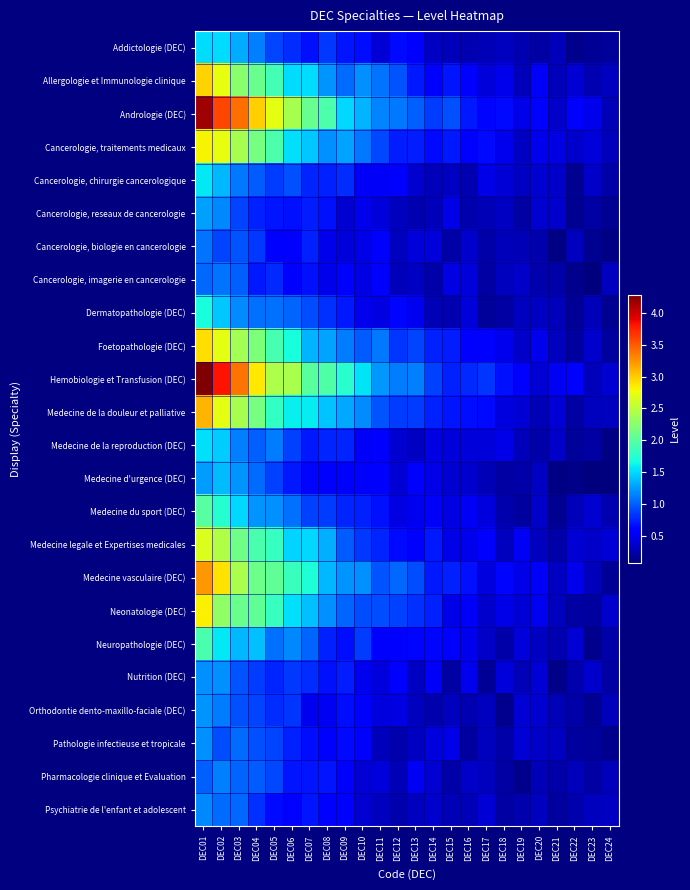

Reading left to right, list all the values displayed in this chart.

Addictologie (DEC): DEC01=1.5	DEC02=1.5	DEC03=1.3	DEC04=1.1	DEC05=0.9	DEC06=0.8	DEC07=0.7	DEC08=0.8	DEC09=0.7	DEC10=0.7	DEC11=0.4	DEC12=0.6	DEC13=0.6	DEC14=0.3	DEC15=0.3	DEC16=0.3	DEC17=0.3	DEC18=0.3	DEC19=0.3	DEC20=0.2	DEC21=0.3	DEC22=0.1	DEC23=0.2	DEC24=0.2
Allergologie et Immunologie clinique: DEC01=3.0	DEC02=2.7	DEC03=2.3	DEC04=2.1	DEC05=1.9	DEC06=1.5	DEC07=1.5	DEC08=1.2	DEC09=1.1	DEC10=1.2	DEC11=1.1	DEC12=1.0	DEC13=0.7	DEC14=0.6	DEC15=0.7	DEC16=0.6	DEC17=0.4	DEC18=0.5	DEC19=0.3	DEC20=0.5	DEC21=0.3	DEC22=0.4	DEC23=0.3	DEC24=0.3
Andrologie (DEC): DEC01=4.2	DEC02=3.6	DEC03=3.4	DEC04=3.0	DEC05=2.7	DEC06=2.4	DEC07=2.1	DEC08=1.9	DEC09=1.5	DEC10=1.4	DEC11=1.2	DEC12=1.1	DEC13=1.0	DEC14=0.9	DEC15=0.9	DEC16=0.7	DEC17=0.6	DEC18=0.6	DEC19=0.5	DEC20=0.6	DEC21=0.4	DEC22=0.6	DEC23=0.5	DEC24=0.3
Cancerologie, traitements medicaux: DEC01=2.8	DEC02=2.7	DEC03=2.4	DEC04=2.2	DEC05=1.9	DEC06=1.5	DEC07=1.4	DEC08=1.2	DEC09=1.3	DEC10=1.1	DEC11=0.9	DEC12=0.7	DEC13=0.7	DEC14=0.7	DEC15=0.7	DEC16=0.6	DEC17=0.6	DEC18=0.5	DEC19=0.3	DEC20=0.5	DEC21=0.5	DEC22=0.4	DEC23=0.4	DEC24=0.3
Cancerologie, chirurgie cancerologique: DEC01=1.6	DEC02=1.4	DEC03=1.1	DEC04=1.0	DEC05=0.9	DEC06=0.9	DEC07=0.8	DEC08=0.7	DEC09=0.8	DEC10=0.5	DEC11=0.5	DEC12=0.6	DEC13=0.4	DEC14=0.3	DEC15=0.3	DEC16=0.3	DEC17=0.5	DEC18=0.4	DEC19=0.3	DEC20=0.4	DEC21=0.4	DEC22=0.2	DEC23=0.4	DEC24=0.2
Cancerologie, reseaux de cancerologie: DEC01=1.3	DEC02=1.2	DEC03=0.9	DEC04=0.7	DEC05=0.7	DEC06=0.7	DEC07=0.7	DEC08=0.7	DEC09=0.4	DEC10=0.5	DEC11=0.4	DEC12=0.3	DEC13=0.3	DEC14=0.3	DEC15=0.5	DEC16=0.3	DEC17=0.3	DEC18=0.3	DEC19=0.2	DEC20=0.4	DEC21=0.4	DEC22=0.2	DEC23=0.2	DEC24=0.1
Cancerologie, biologie en cancerologie: DEC01=1.1	DEC02=0.9	DEC03=1.0	DEC04=0.8	DEC05=0.6	DEC06=0.6	DEC07=0.7	DEC08=0.5	DEC09=0.4	DEC10=0.5	DEC11=0.6	DEC12=0.3	DEC13=0.4	DEC14=0.4	DEC15=0.2	DEC16=0.4	DEC17=0.2	DEC18=0.3	DEC19=0.3	DEC20=0.3	DEC21=0.1	DEC22=0.3	DEC23=0.2	DEC24=0.1
Cancerologie, imagerie en cancerologie: DEC01=1.0	DEC02=1.1	DEC03=1.0	DEC04=0.7	DEC05=0.8	DEC06=0.6	DEC07=0.7	DEC08=0.5	DEC09=0.6	DEC10=0.5	DEC11=0.6	DEC12=0.3	DEC13=0.3	DEC14=0.2	DEC15=0.5	DEC16=0.4	DEC17=0.2	DEC18=0.3	DEC19=0.4	DEC20=0.3	DEC21=0.2	DEC22=0.1	DEC23=0.1	DEC24=0.3
Dermatopathologie (DEC): DEC01=1.7	DEC02=1.4	DEC03=1.2	DEC04=1.1	DEC05=1.1	DEC06=1.0	DEC07=0.9	DEC08=0.8	DEC09=0.7	DEC10=0.5	DEC11=0.5	DEC12=0.6	DEC13=0.5	DEC14=0.3	DEC15=0.3	DEC16=0.4	DEC17=0.2	DEC18=0.2	DEC19=0.3	DEC20=0.3	DEC21=0.3	DEC22=0.2	DEC23=0.3	DEC24=0.2
Foetopathologie (DEC): DEC01=2.9	DEC02=2.7	DEC03=2.4	DEC04=2.2	DEC05=1.9	DEC06=1.7	DEC07=1.4	DEC08=1.3	DEC09=1.1	DEC10=1.0	DEC11=1.1	DEC12=0.8	DEC13=0.9	DEC14=0.7	DEC15=0.7	DEC16=0.6	DEC17=0.6	DEC18=0.5	DEC19=0.4	DEC20=0.5	DEC21=0.3	DEC22=0.2	DEC23=0.4	DEC24=0.2
Hemobiologie et Transfusion (DEC): DEC01=4.3	DEC02=3.8	DEC03=3.4	DEC04=2.9	DEC05=2.4	DEC06=2.4	DEC07=2.0	DEC08=2.0	DEC09=1.8	DEC10=1.6	DEC11=1.2	DEC12=1.1	DEC13=1.1	DEC14=0.9	DEC15=0.7	DEC16=0.8	DEC17=0.8	DEC18=0.7	DEC19=0.6	DEC20=0.4	DEC21=0.5	DEC22=0.6	DEC23=0.3	DEC24=0.4
Medecine de la douleur et palliative: DEC01=3.1	DEC02=2.7	DEC03=2.4	DEC04=2.2	DEC05=1.8	DEC06=1.6	DEC07=1.6	DEC08=1.4	DEC09=1.3	DEC10=1.2	DEC11=1.0	DEC12=0.9	DEC13=0.9	DEC14=0.8	DEC15=0.7	DEC16=0.7	DEC17=0.6	DEC18=0.4	DEC19=0.4	DEC20=0.3	DEC21=0.4	DEC22=0.2	DEC23=0.3	DEC24=0.3
Medecine de la reproduction (DEC): DEC01=1.5	DEC02=1.5	DEC03=1.1	DEC04=1.0	DEC05=1.1	DEC06=0.9	DEC07=0.7	DEC08=0.8	DEC09=0.8	DEC10=0.5	DEC11=0.6	DEC12=0.4	DEC13=0.3	DEC14=0.4	DEC15=0.4	DEC16=0.4	DEC17=0.4	DEC18=0.5	DEC19=0.3	DEC20=0.2	DEC21=0.4	DEC22=0.2	DEC23=0.2	DEC24=0.1
Medecine d'urgence (DEC): DEC01=1.3	DEC02=1.4	DEC03=1.2	DEC04=1.1	DEC05=0.9	DEC06=0.7	DEC07=0.6	DEC08=0.6	DEC09=0.6	DEC10=0.6	DEC11=0.6	DEC12=0.4	DEC13=0.6	DEC14=0.5	DEC15=0.4	DEC16=0.4	DEC17=0.3	DEC18=0.2	DEC19=0.2	DEC20=0.3	DEC21=0.1	DEC22=0.1	DEC23=0.1	DEC24=0.1
Medecine du sport (DEC): DEC01=2.0	DEC02=1.7	DEC03=1.5	DEC04=1.2	DEC05=1.2	DEC06=1.1	DEC07=0.9	DEC08=0.9	DEC09=0.8	DEC10=0.7	DEC11=0.7	DEC12=0.5	DEC13=0.5	DEC14=0.5	DEC15=0.5	DEC16=0.5	DEC17=0.4	DEC18=0.3	DEC19=0.2	DEC20=0.4	DEC21=0.2	DEC22=0.3	DEC23=0.4	DEC24=0.3
Medecine legale et Expertises medicales: DEC01=2.7	DEC02=2.5	DEC03=2.1	DEC04=1.9	DEC05=1.8	DEC06=1.5	DEC07=1.5	DEC08=1.3	DEC09=1.0	DEC10=0.9	DEC11=0.8	DEC12=0.7	DEC13=0.6	DEC14=0.7	DEC15=0.5	DEC16=0.5	DEC17=0.6	DEC18=0.3	DEC19=0.5	DEC20=0.3	DEC21=0.2	DEC22=0.4	DEC23=0.4	DEC24=0.4
Medecine vasculaire (DEC): DEC01=3.2	DEC02=2.9	DEC03=2.4	DEC04=2.1	DEC05=2.0	DEC06=1.8	DEC07=1.7	DEC08=1.4	DEC09=1.2	DEC10=1.2	DEC11=1.0	DEC12=1.0	DEC13=0.9	DEC14=0.7	DEC15=0.7	DEC16=0.7	DEC17=0.4	DEC18=0.6	DEC19=0.5	DEC20=0.5	DEC21=0.3	DEC22=0.5	DEC23=0.3	DEC24=0.2
Neonatologie (DEC): DEC01=2.8	DEC02=2.3	DEC03=2.1	DEC04=2.0	DEC05=1.8	DEC06=1.5	DEC07=1.4	DEC08=1.2	DEC09=1.0	DEC10=0.9	DEC11=0.9	DEC12=0.9	DEC13=0.8	DEC14=0.7	DEC15=0.5	DEC16=0.5	DEC17=0.4	DEC18=0.5	DEC19=0.4	DEC20=0.5	DEC21=0.3	DEC22=0.2	DEC23=0.2	DEC24=0.4
Neuropathologie (DEC): DEC01=1.9	DEC02=1.6	DEC03=1.4	DEC04=1.4	DEC05=1.1	DEC06=1.2	DEC07=1.0	DEC08=0.7	DEC09=0.7	DEC10=0.9	DEC11=0.6	DEC12=0.6	DEC13=0.6	DEC14=0.6	DEC15=0.6	DEC16=0.5	DEC17=0.3	DEC18=0.2	DEC19=0.4	DEC20=0.3	DEC21=0.3	DEC22=0.4	DEC23=0.1	DEC24=0.2
Nutrition (DEC): DEC01=1.2	DEC02=1.2	DEC03=1.0	DEC04=0.9	DEC05=0.8	DEC06=0.8	DEC07=0.8	DEC08=0.7	DEC09=0.7	DEC10=0.5	DEC11=0.4	DEC12=0.6	DEC13=0.3	DEC14=0.5	DEC15=0.2	DEC16=0.5	DEC17=0.2	DEC18=0.4	DEC19=0.3	DEC20=0.4	DEC21=0.1	DEC22=0.3	DEC23=0.4	DEC24=0.2
Orthodontie dento-maxillo-faciale (DEC): DEC01=1.2	DEC02=1.1	DEC03=0.9	DEC04=0.9	DEC05=0.8	DEC06=0.8	DEC07=0.5	DEC08=0.5	DEC09=0.7	DEC10=0.6	DEC11=0.4	DEC12=0.4	DEC13=0.3	DEC14=0.3	DEC15=0.3	DEC16=0.3	DEC17=0.3	DEC18=0.1	DEC19=0.4	DEC20=0.4	DEC21=0.3	DEC22=0.2	DEC23=0.2	DEC24=0.3
Pathologie infectieuse et tropicale: DEC01=1.2	DEC02=0.9	DEC03=1.1	DEC04=0.9	DEC05=0.9	DEC06=0.8	DEC07=0.7	DEC08=0.5	DEC09=0.6	DEC10=0.6	DEC11=0.3	DEC12=0.3	DEC13=0.3	DEC14=0.4	DEC15=0.5	DEC16=0.2	DEC17=0.3	DEC18=0.2	DEC19=0.4	DEC20=0.3	DEC21=0.3	DEC22=0.2	DEC23=0.2	DEC24=0.1
Pharmacologie clinique et Evaluation: DEC01=1.0	DEC02=1.1	DEC03=1.0	DEC04=1.0	DEC05=0.9	DEC06=0.7	DEC07=0.7	DEC08=0.7	DEC09=0.6	DEC10=0.4	DEC11=0.4	DEC12=0.3	DEC13=0.5	DEC14=0.4	DEC15=0.2	DEC16=0.4	DEC17=0.3	DEC18=0.2	DEC19=0.1	DEC20=0.3	DEC21=0.2	DEC22=0.3	DEC23=0.2	DEC24=0.3
Psychiatrie de l'enfant et adolescent: DEC01=1.2	DEC02=1.1	DEC03=1.0	DEC04=0.8	DEC05=0.6	DEC06=0.5	DEC07=0.7	DEC08=0.6	DEC09=0.6	DEC10=0.4	DEC11=0.3	DEC12=0.3	DEC13=0.3	DEC14=0.4	DEC15=0.3	DEC16=0.3	DEC17=0.4	DEC18=0.2	DEC19=0.3	DEC20=0.3	DEC21=0.2	DEC22=0.3	DEC23=0.3	DEC24=0.3